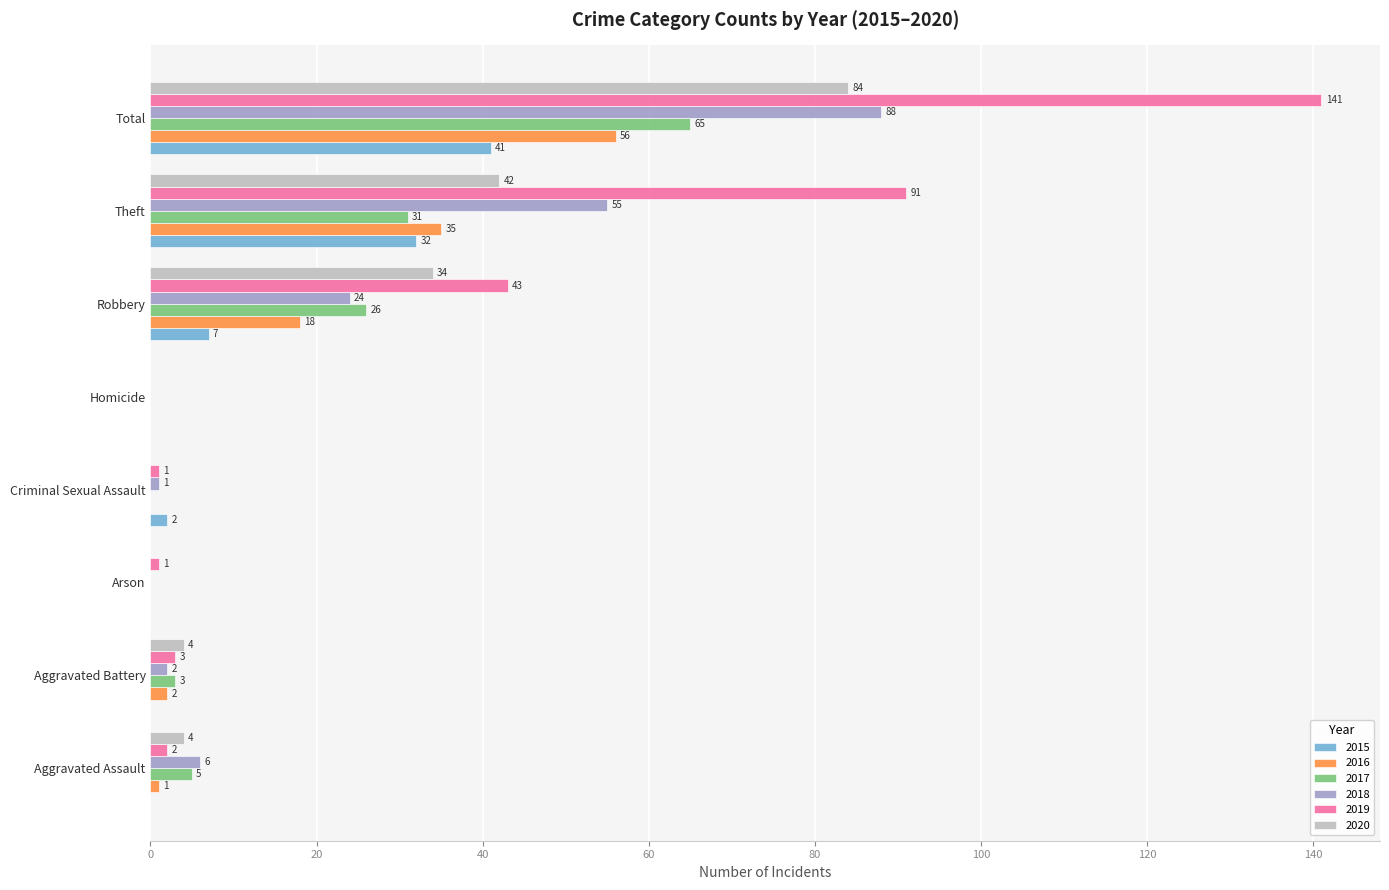

Which series has the largest total across all categories?

2019